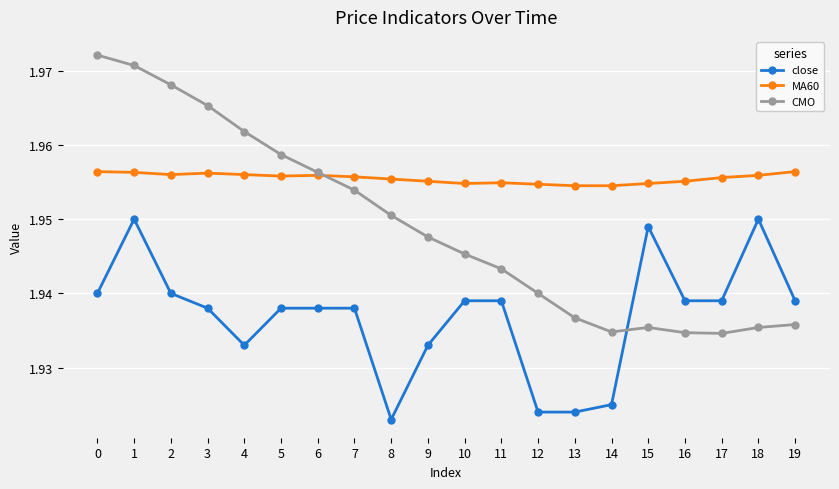

Is it true that close equals 0.9 at 17?

False